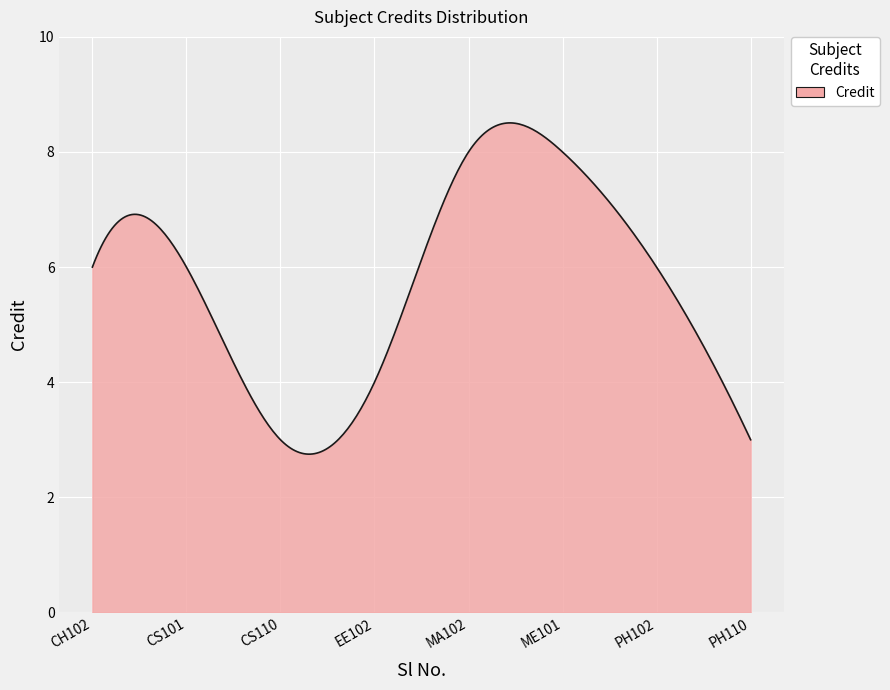

What is the difference between the maximum and minimum values?

5.8